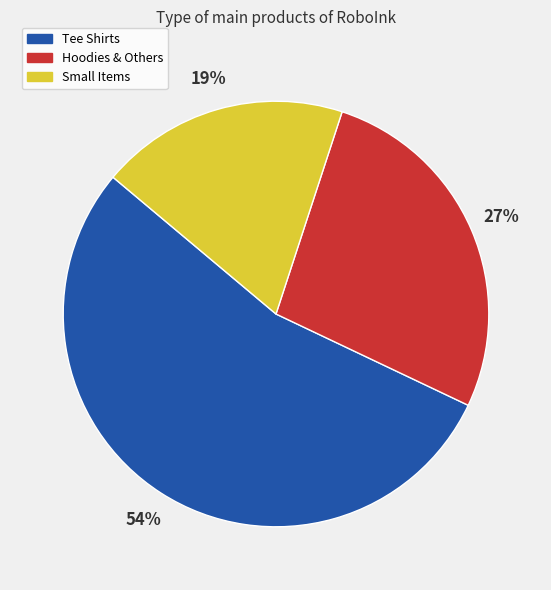

Rank the categories by value from lowest to highest.

Small Items, Hoodies & Others, Tee Shirts